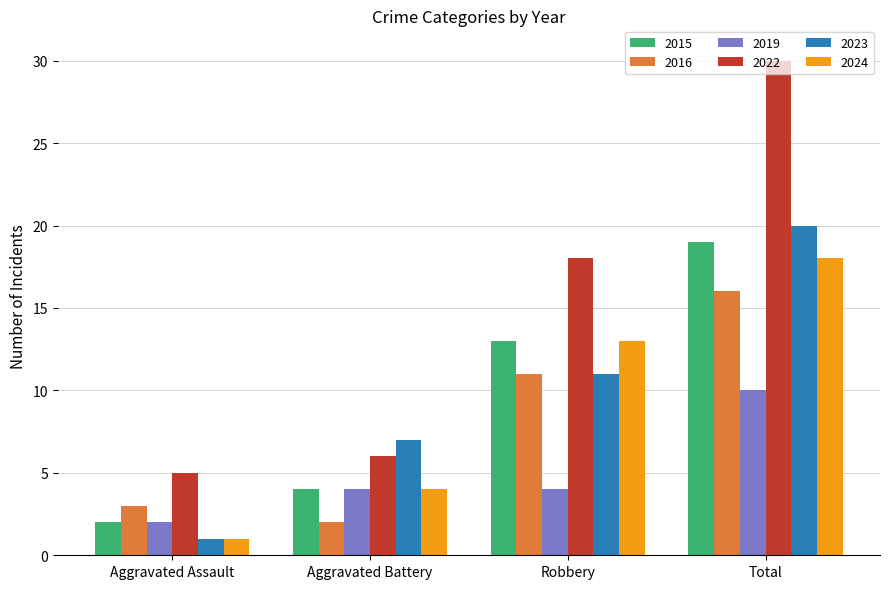

Are the bars horizontal?

No